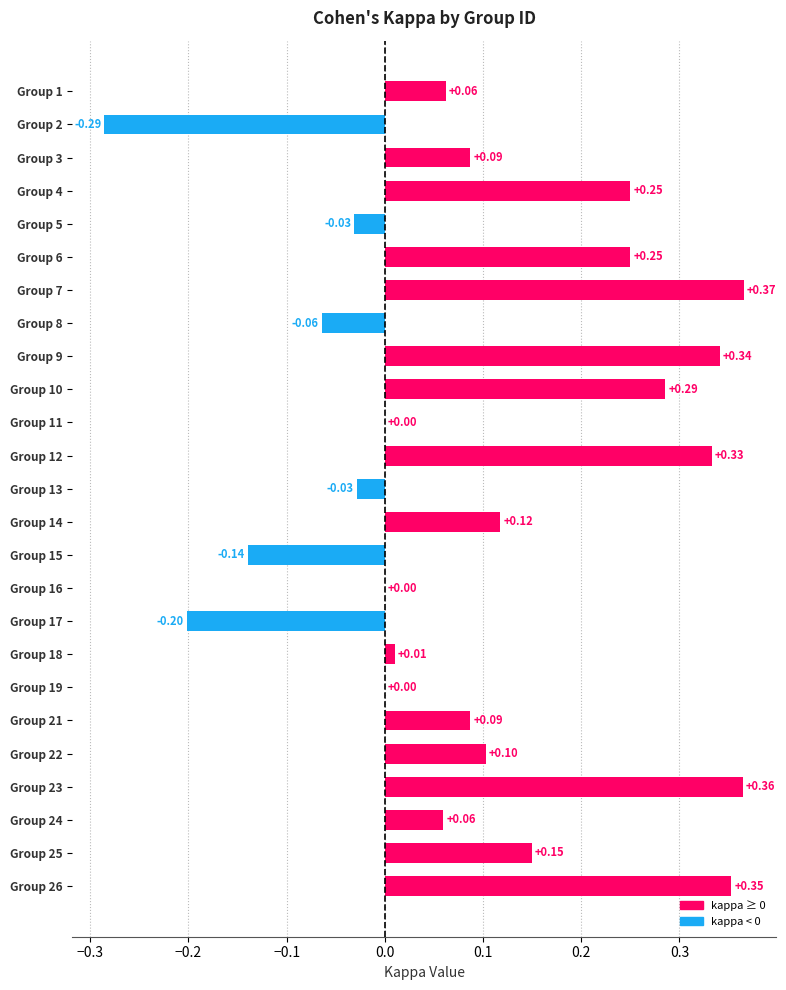

Between Group 16 and Group 8, which is larger?

Group 16